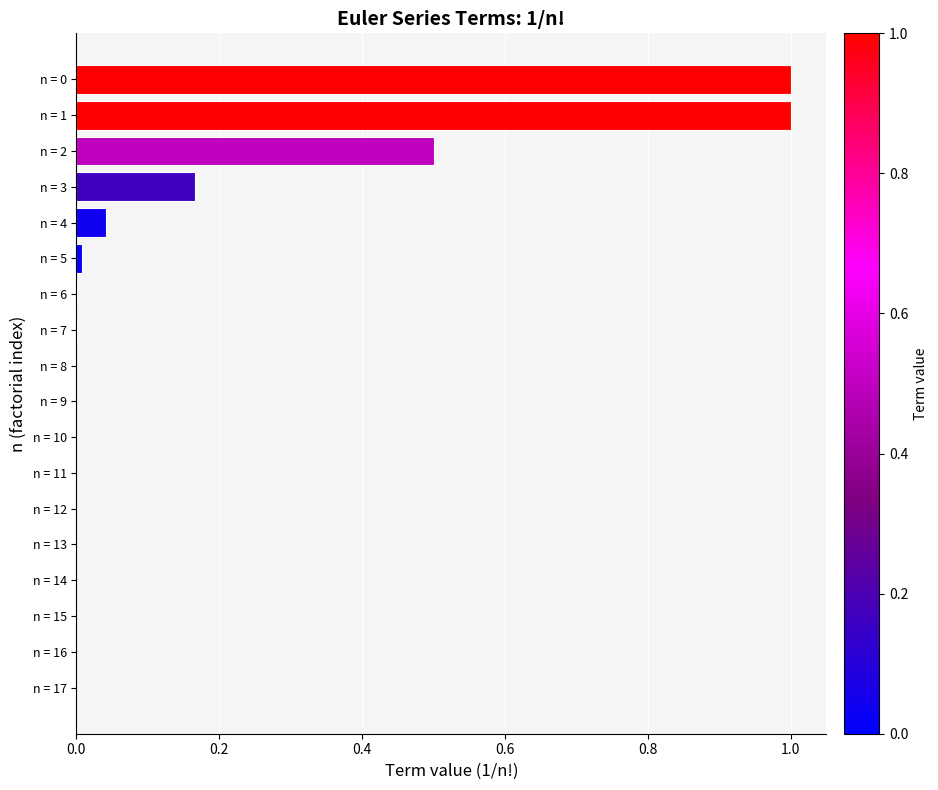

The chart shows a value of 0.0 at n = 10. True or false?

True